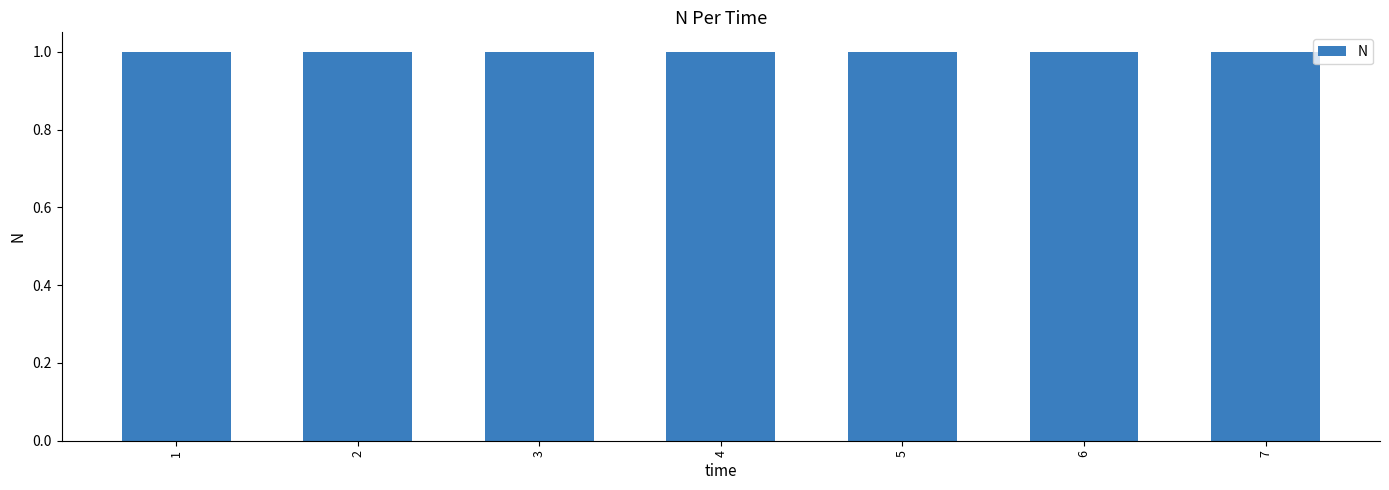

What is the ratio of the value at 2 to the value at 6?

1.0